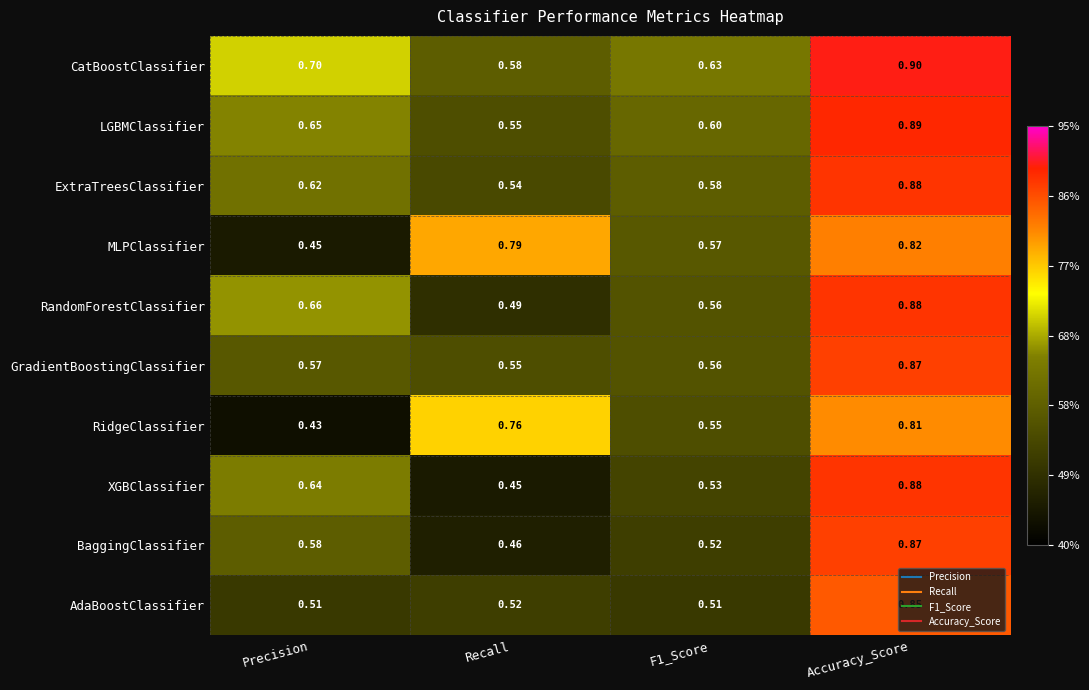

At which label is ExtraTreesClassifier closest to 0?

Recall